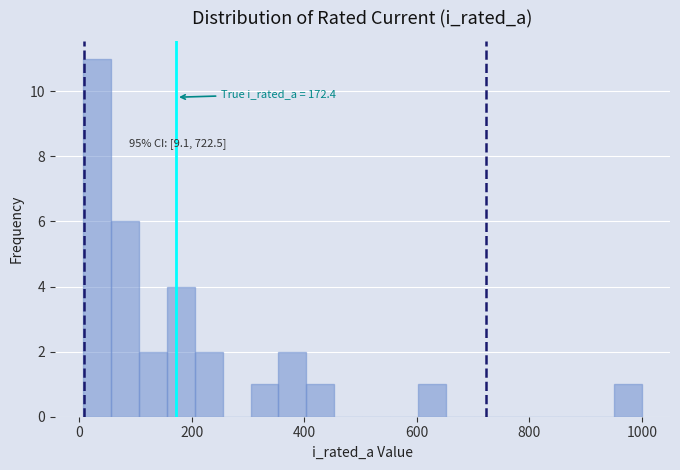

Around what value on the x-axis is the tallest bar? Give the approximate position of its centre, as read against the axis.

40